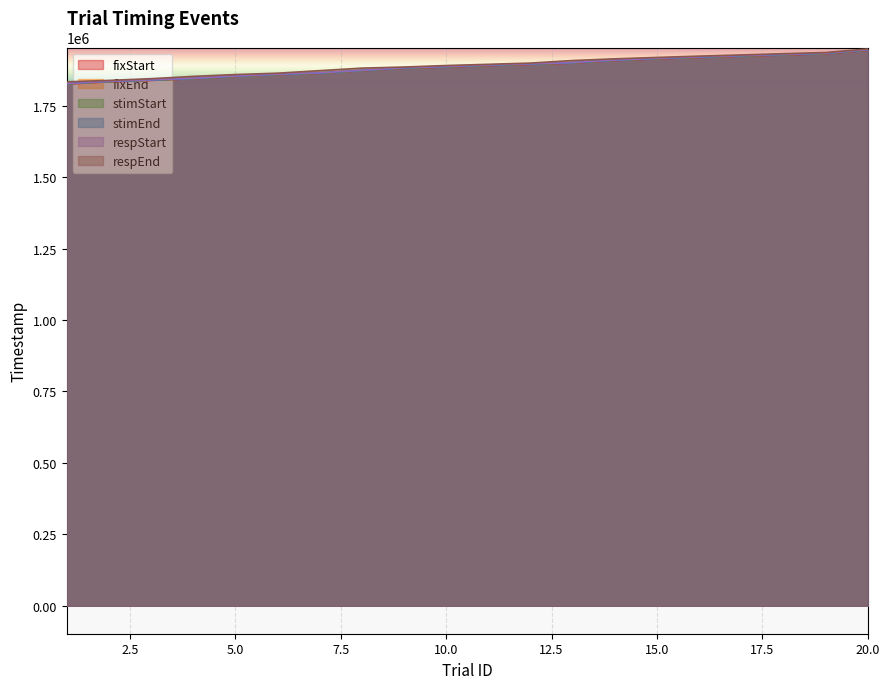

What is the sum of the fixStart values at 7 and 9?

3745530